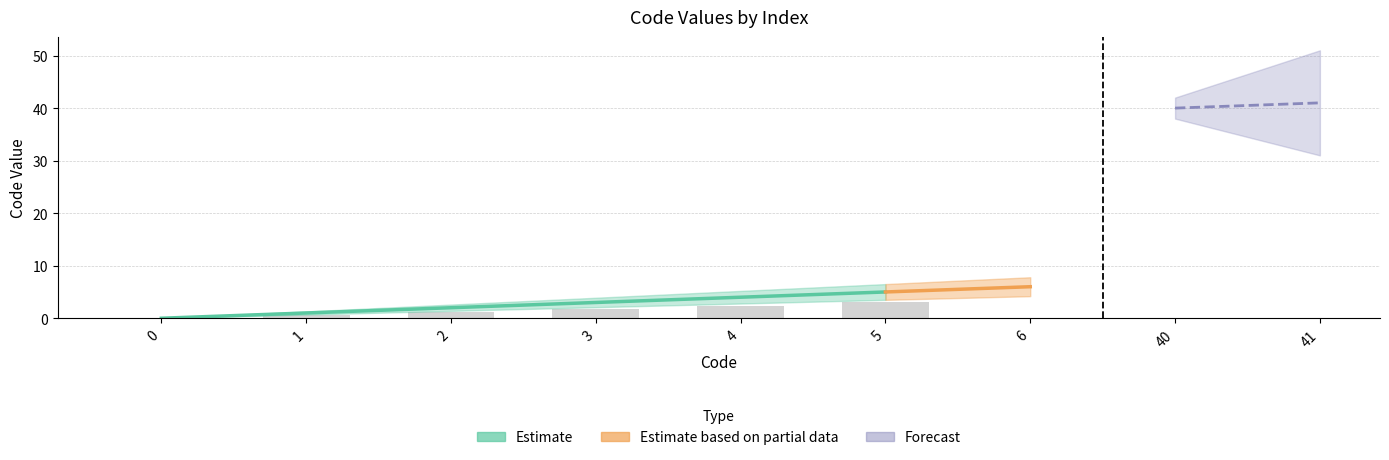

At which category is the sum across all series the highest?

41